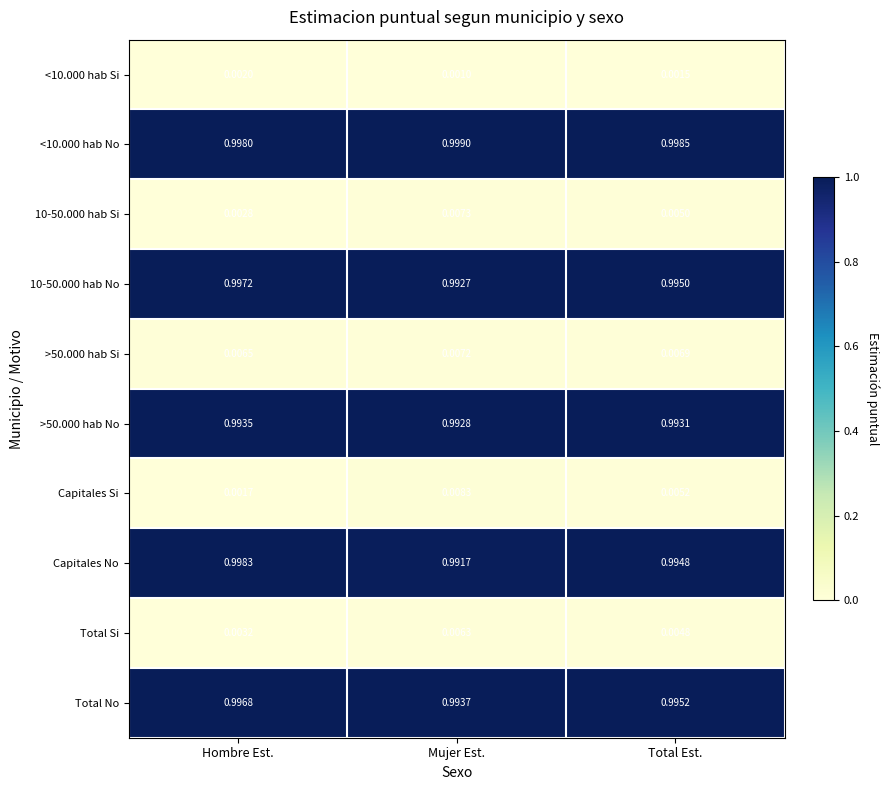

At which label does Capitales No reach its minimum?

Mujer Est.